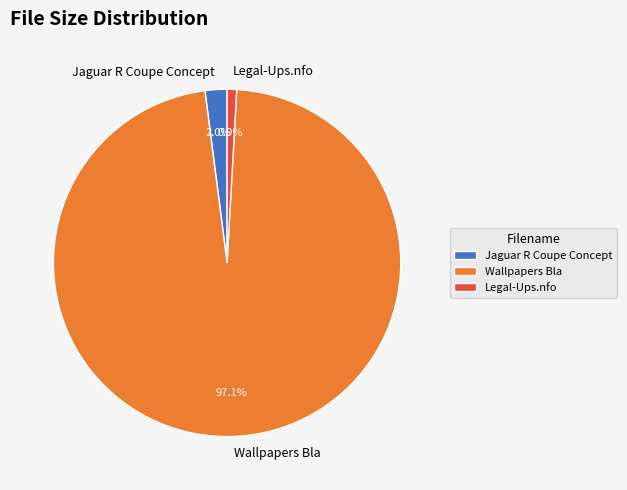

Between Legal-Ups.nfo and Jaguar R Coupe Concept, which is larger?

Jaguar R Coupe Concept